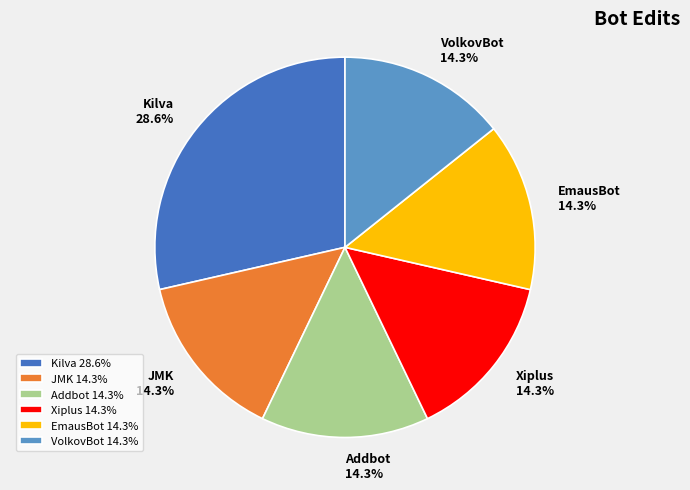

Approximately how many times larger is the value at VolkovBot compared to Kilva?

0.5